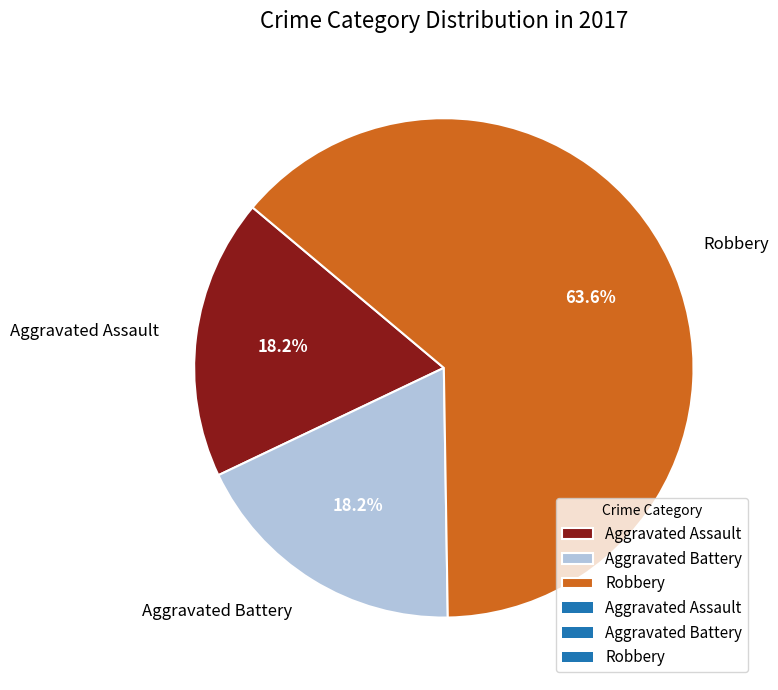

Do Robbery and Aggravated Assault together represent more than half of the pie?

Yes